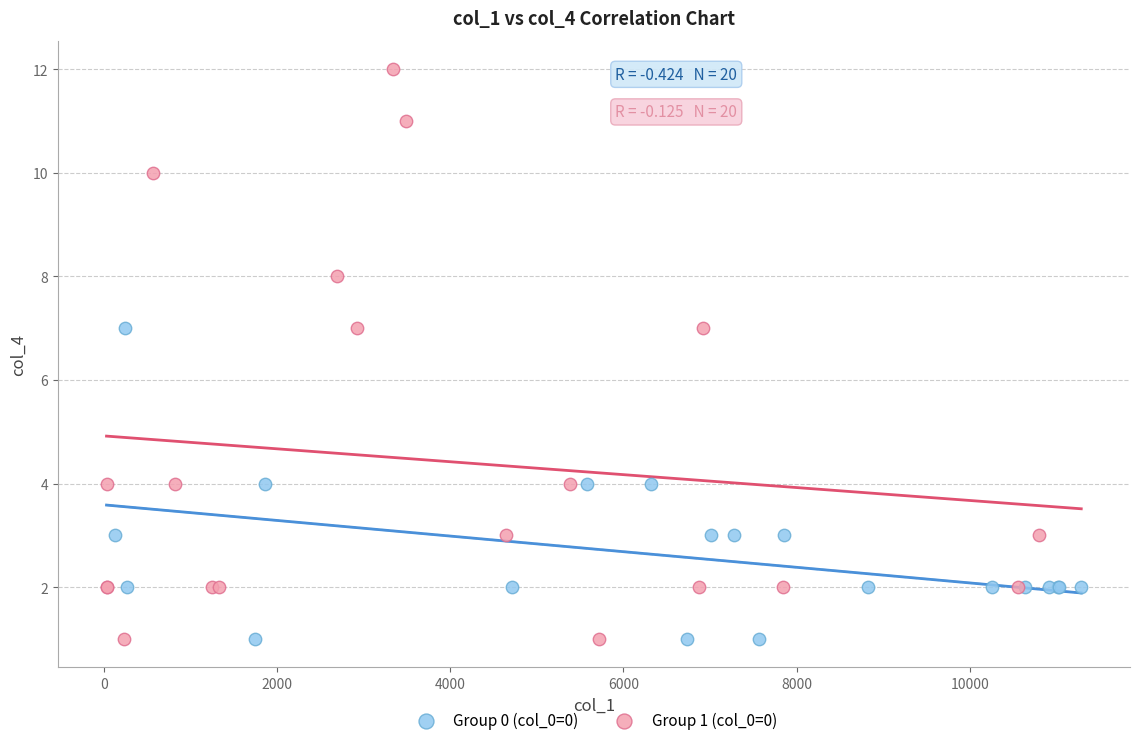

Which series reaches the maximum Y coordinate?

Group 1 (col_0=0)